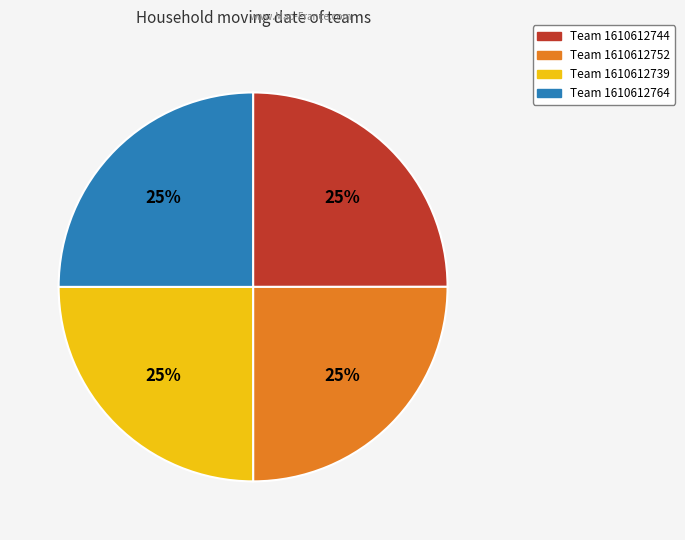

Is there any slice that represents more than half of the pie?

No